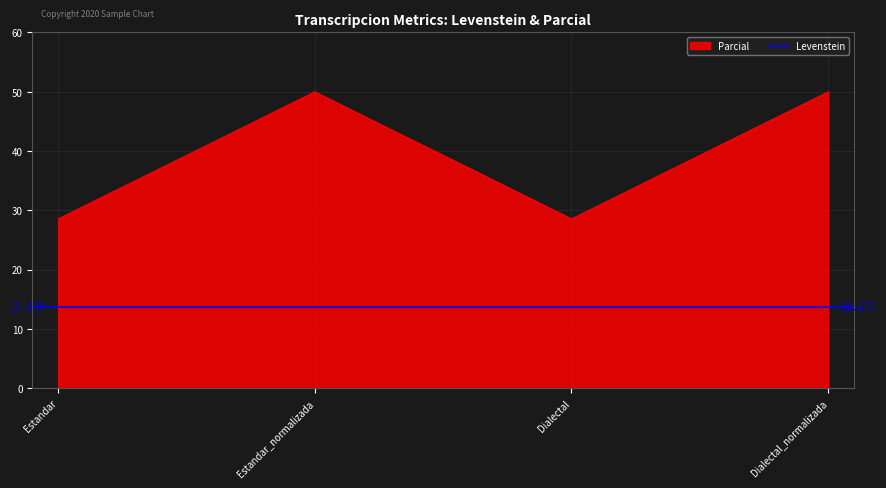

The value at Estandar_normalizada is 15.4. True or false?

False